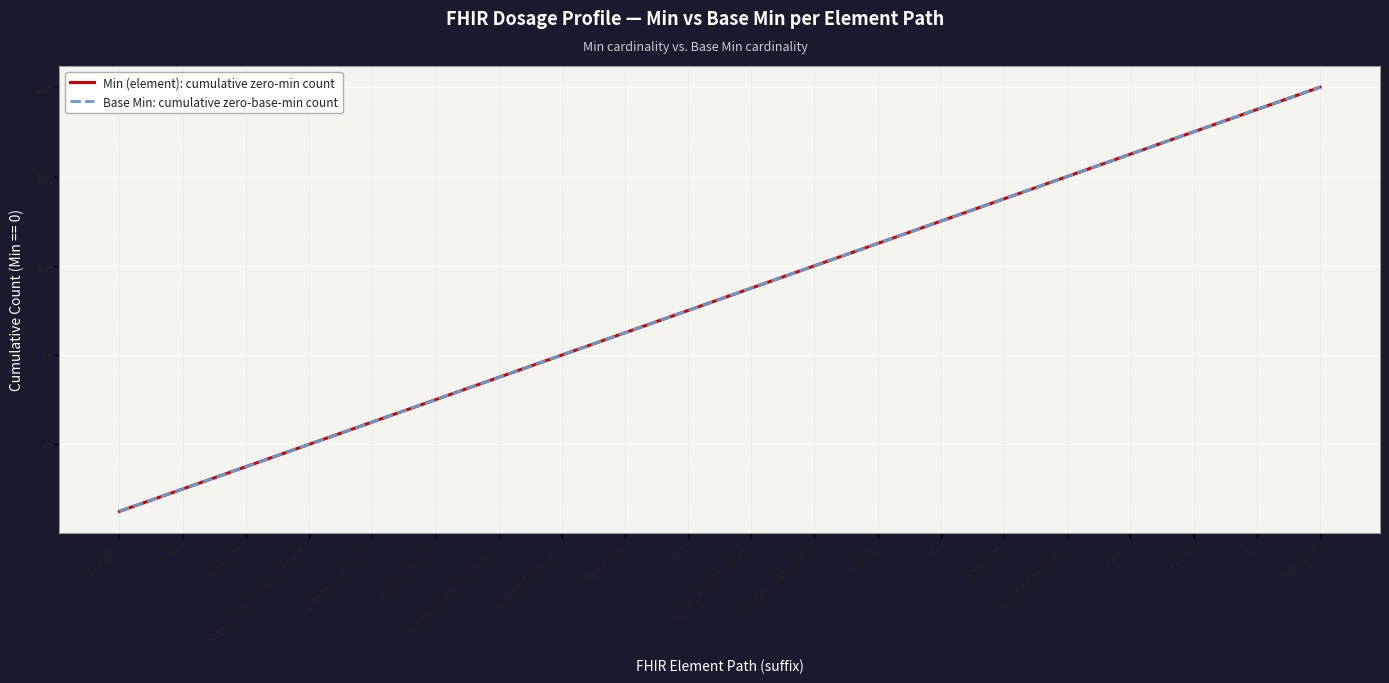

What is the lowest value of the Min (element): cumulative zero-min count series?

1